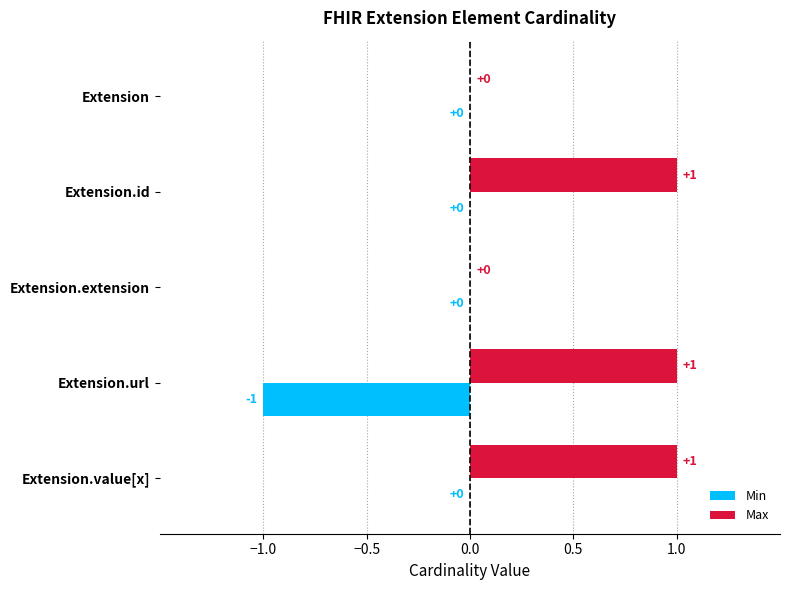

Between Extension.extension and Extension.value[x], which series saw the biggest shift?

Max